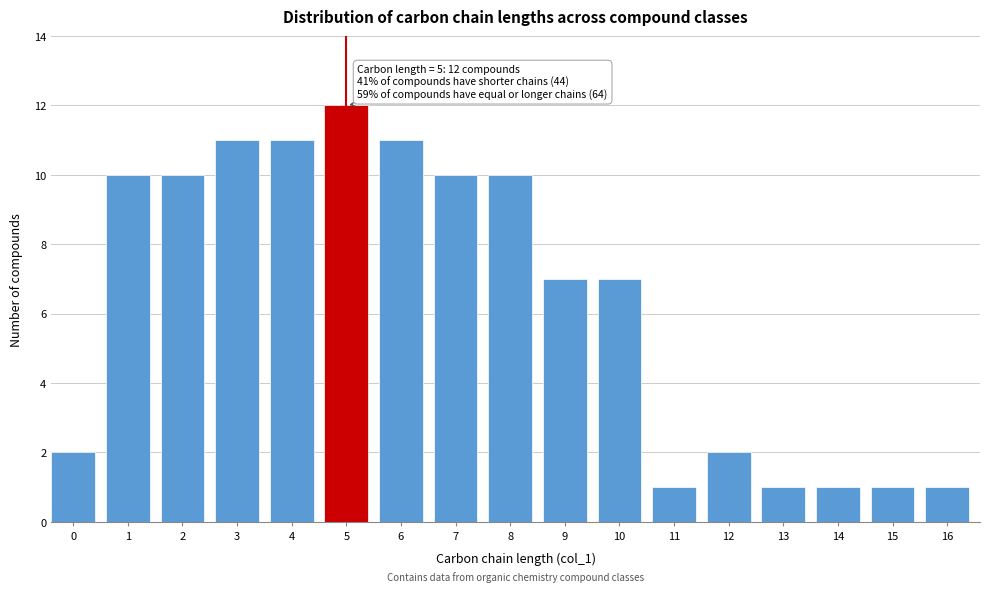

Reading left to right, transcribe all the data shown in this chart.

0=2	1=10	2=10	3=11	4=11	5=12	6=11	7=10	8=10	9=7	10=7	11=1	12=2	13=1	14=1	15=1	16=1